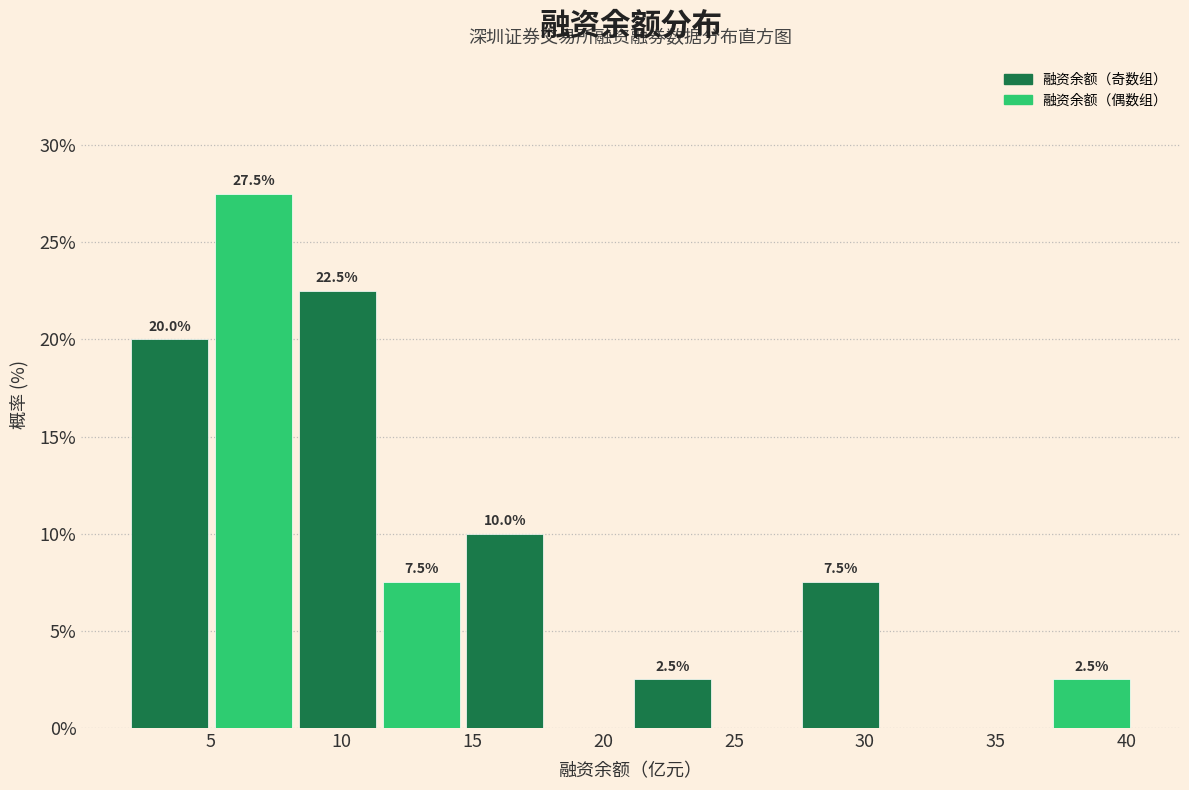

Over which range of the x-axis is the bar tallest?

5.05 to 8.25